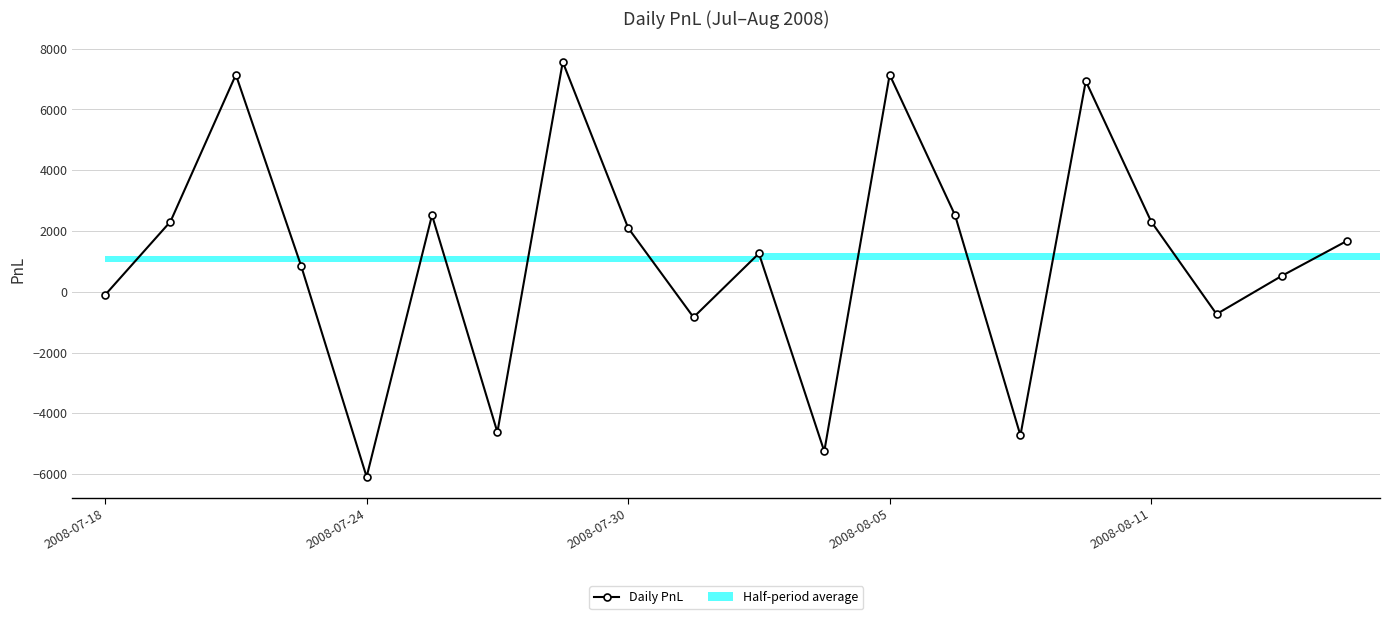

How many positive values are there?

13